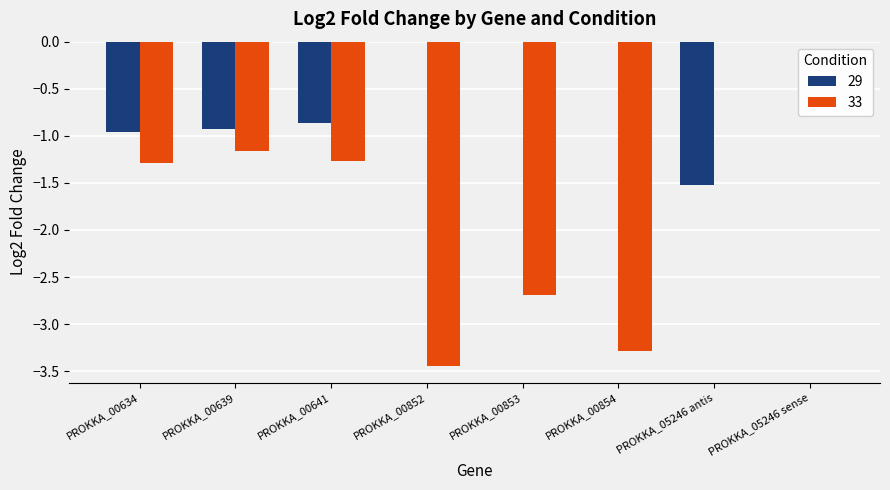

Is the value of 29 at PROKKA_00634 greater than the value of 33 at PROKKA_00634?

Yes